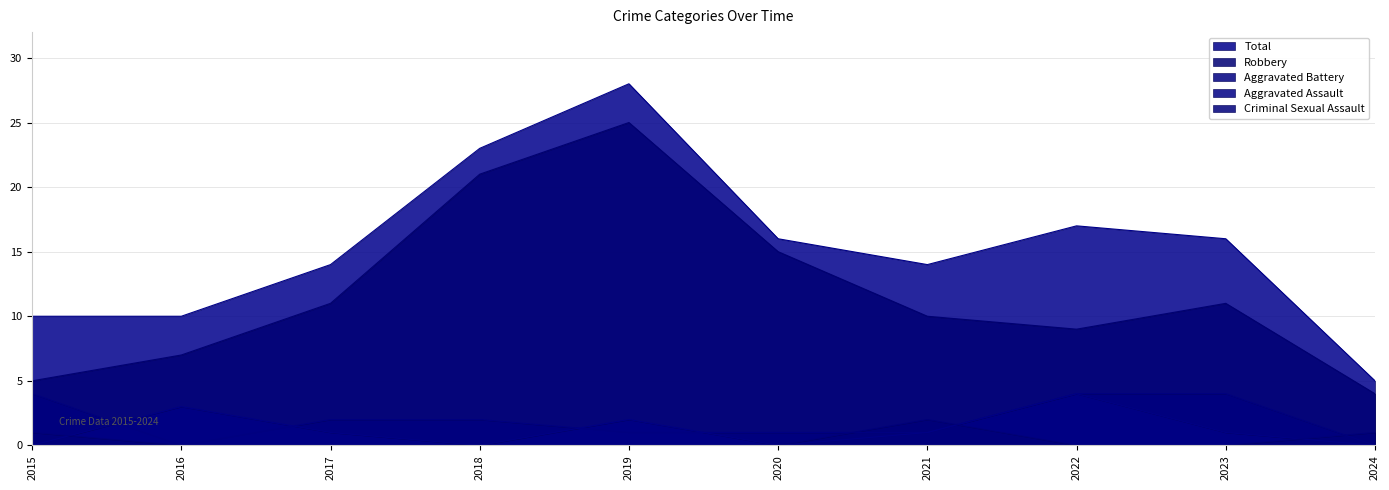

The Aggravated Assault series shows 1 at 2017. True or false?

False